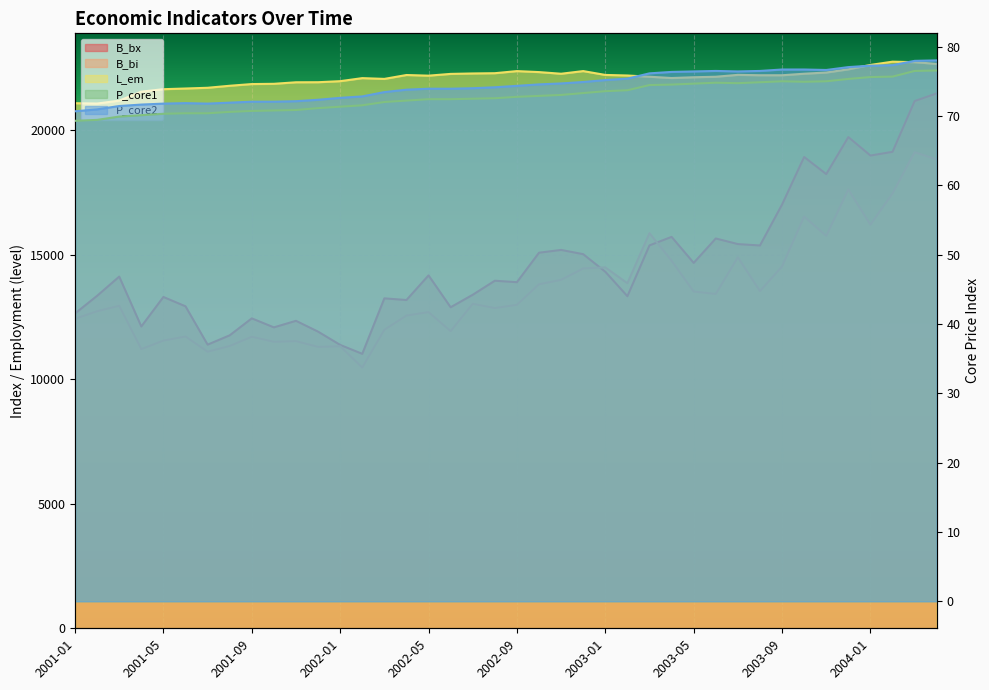

Reading left to right, extract all data points from this chart.

B_bx: 12644.9	13354.1	14124.9	12121.1	13307.0	12931.9	11392.3	11766.2	12447.3	12086.0	12349.0	11914.5	11381.9	11023.0	13251.3	13184.5	14173.2	12894.1	13395.2	13959.1	13900.8	15084.7	15196.6	15026.2	14319.9	13337.1	15378.9	15720.6	14676.1	15656.3	15431.7	15375.3	17021.1	18929.7	18242.1	19728.7	18987.1	19137.0	21174.9	21483.4
B_bi: 12431.0	12732.3	12951.9	11212.2	11554.8	11719.0	11107.6	11337.8	11709.7	11506.9	11532.8	11302.0	11326.4	10471.2	11990.1	12559.7	12698.1	11934.2	13031.8	12860.8	12991.6	13817.1	13993.4	14451.9	14495.0	13858.3	15870.2	14758.7	13523.6	13428.1	14898.0	13541.4	14531.4	16536.6	15760.8	17624.5	16208.9	17468.6	19120.1	18830.0
L_em: 21089.0	21075.1	21191.5	21552.4	21651.9	21679.3	21708.6	21789.3	21857.8	21867.9	21929.5	21931.9	21974.0	22096.1	22065.3	22221.2	22195.3	22266.2	22283.7	22294.1	22378.3	22338.7	22272.2	22379.0	22224.5	22201.6	22152.7	22100.5	22131.4	22151.8	22227.7	22212.2	22211.6	22273.3	22321.4	22450.9	22626.5	22757.4	22736.6	22668.0
P_core1: 69.3	69.4	69.9	70.1	70.3	70.4	70.4	70.6	70.7	70.8	70.8	71.1	71.3	71.5	72.0	72.2	72.4	72.4	72.5	72.5	72.7	72.9	73.0	73.3	73.6	73.7	74.4	74.5	74.6	74.8	74.7	74.9	75.0	74.9	75.0	75.3	75.6	75.7	76.5	76.5
P_core2: 70.7	70.9	71.4	71.6	71.8	71.8	71.8	71.9	72.0	72.0	72.1	72.3	72.6	72.8	73.4	73.8	73.9	73.9	74.0	74.1	74.3	74.5	74.7	74.9	75.2	75.4	76.1	76.3	76.4	76.5	76.4	76.5	76.7	76.7	76.6	77.0	77.2	77.3	77.9	78.0